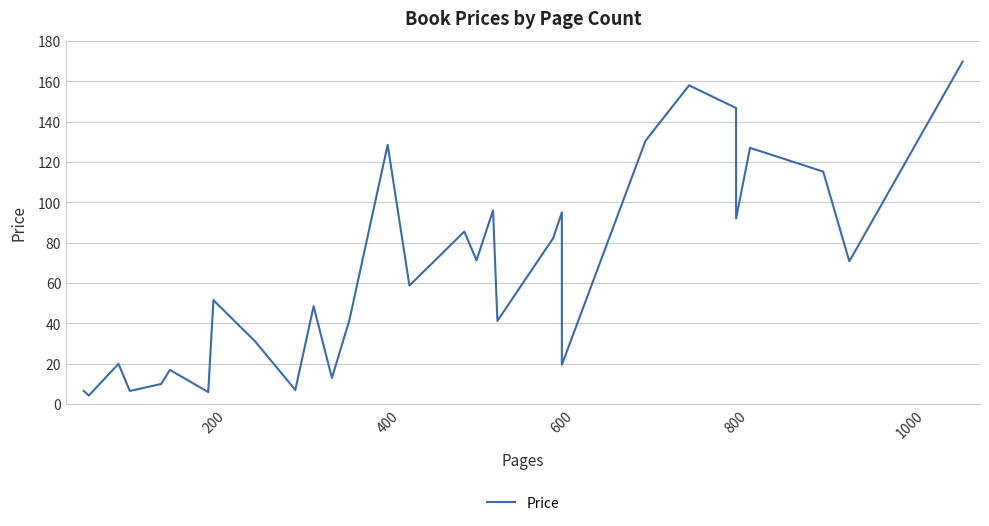

Reading left to right, transcribe all the data shown in this chart.

6.5	4.2	19.9	6.5	9.9	16.9	6.0	51.5	31.0	7.0	48.5	12.9	41.5	128.5	58.8	85.5	71.2	96.0	41.2	82.2	95.0	19.5	130.5	158.0	146.8	92.0	127.0	115.2	70.8	169.8